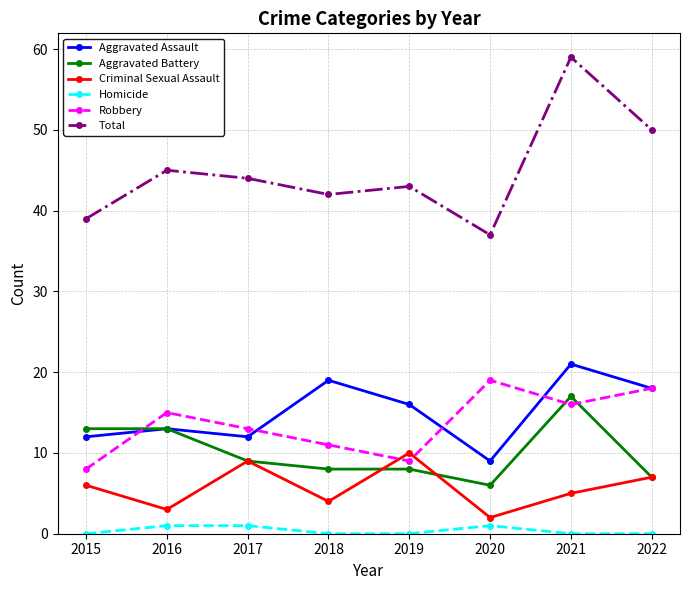

How many data points does each series have?

8